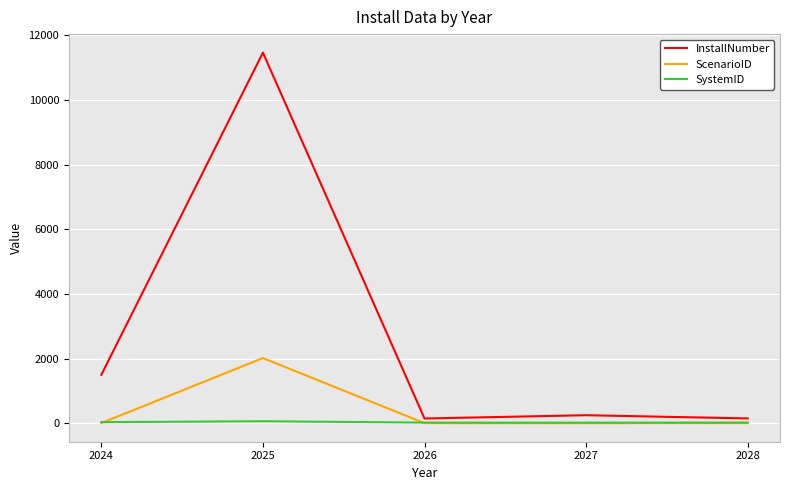

The SystemID series shows 34 at 2024. True or false?

True